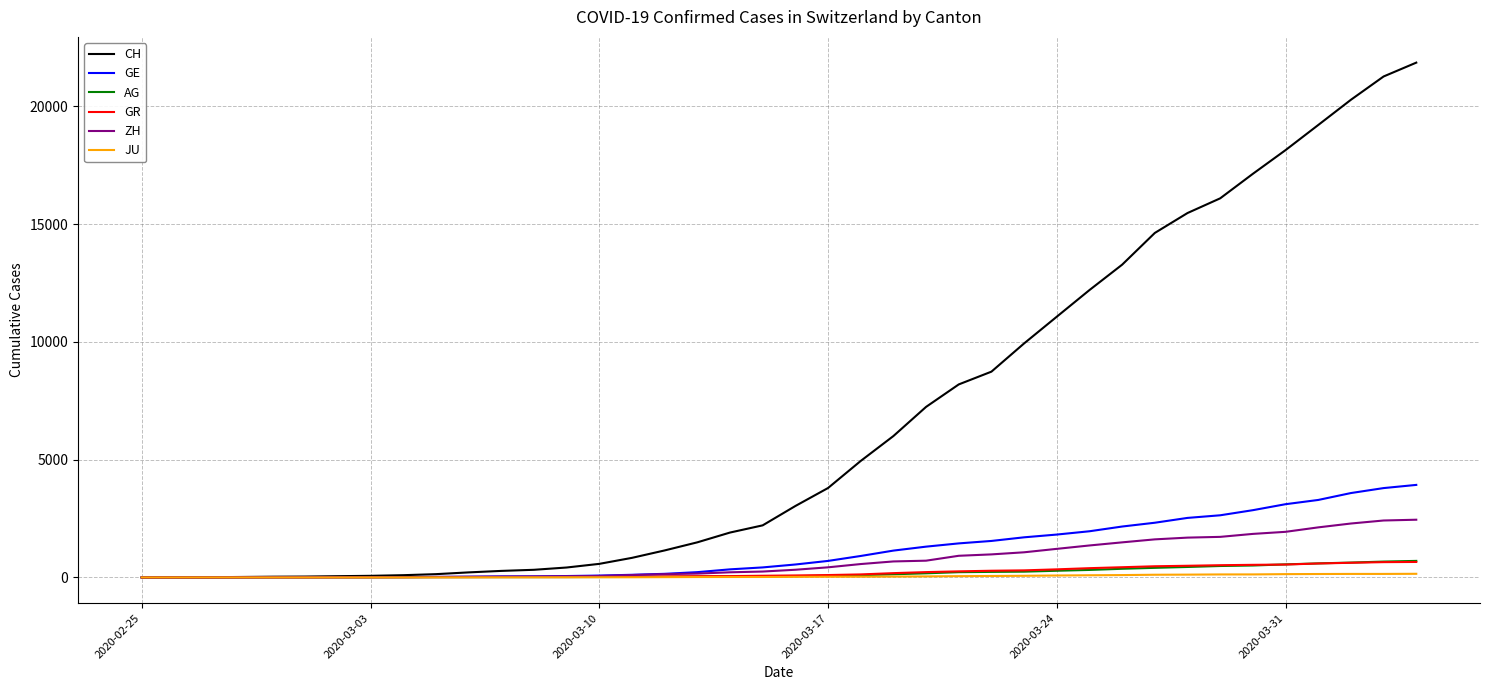

Which series has the largest total across all categories?

CH